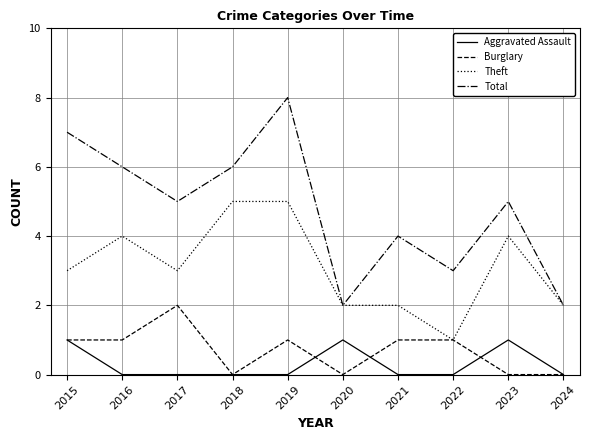

What is the approximate value of Aggravated Assault at 2023?

1